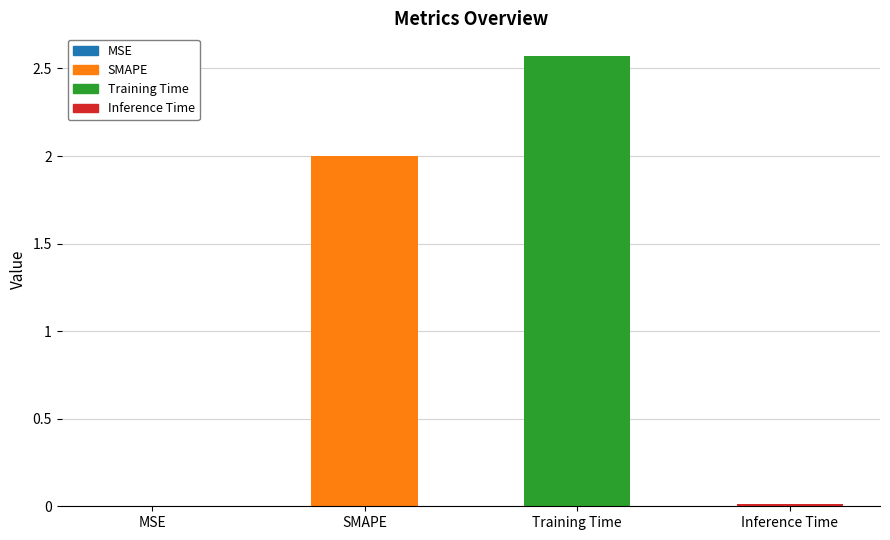

List the labels in order of value, largest first.

Training Time, SMAPE, Inference Time, MSE